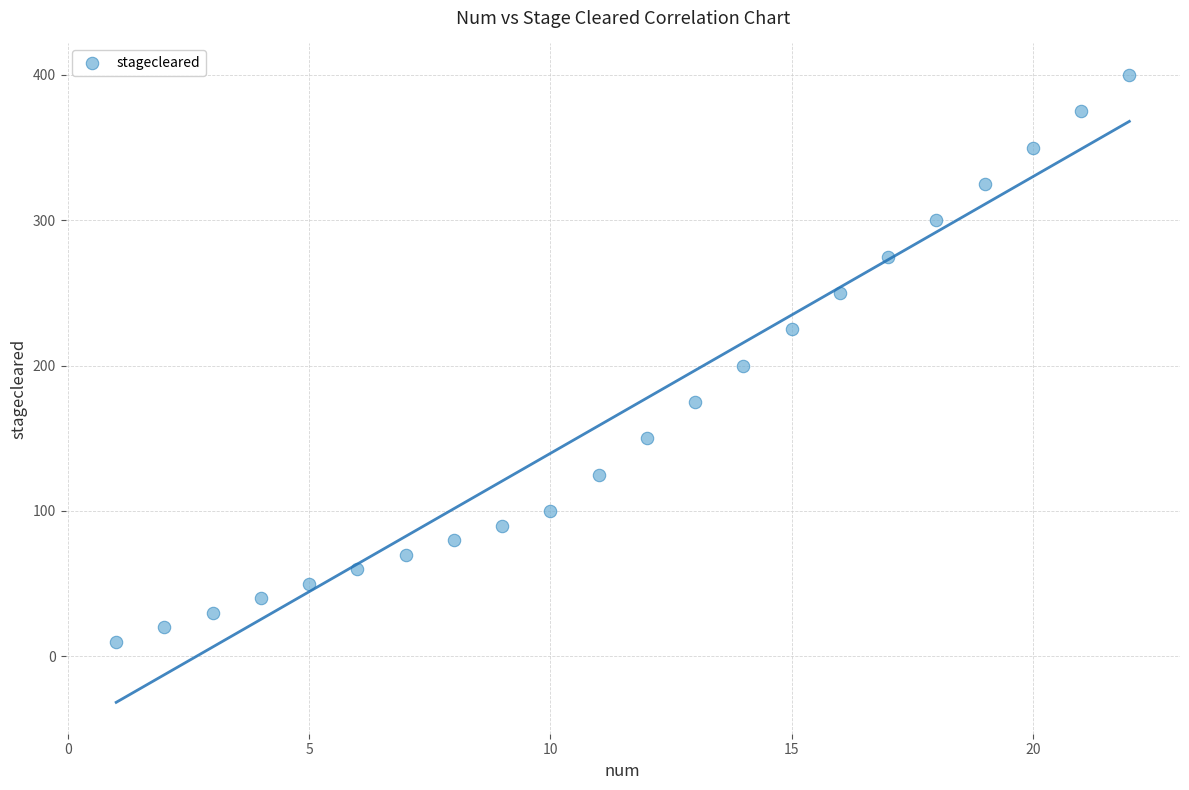

What is the range of Y values (max minus min)?

390